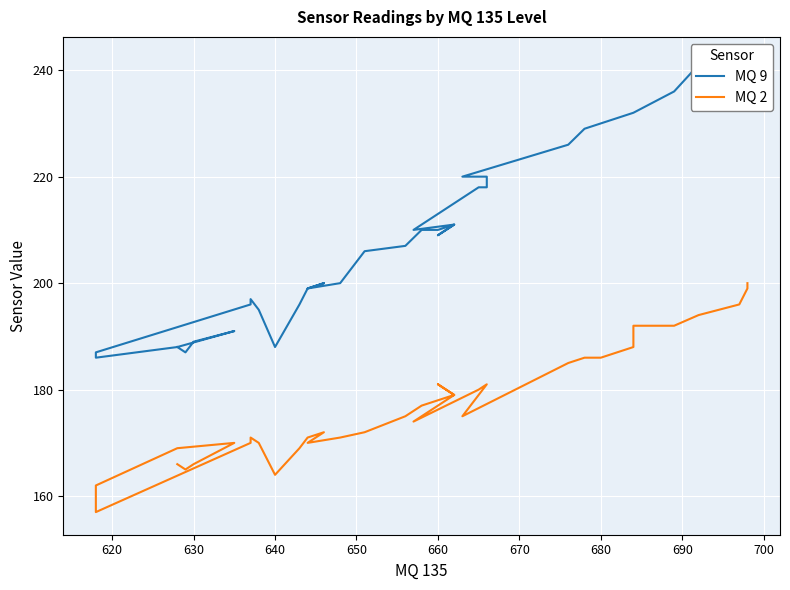

Rank the series by their average value, from lowest to highest.

MQ 2, MQ 9